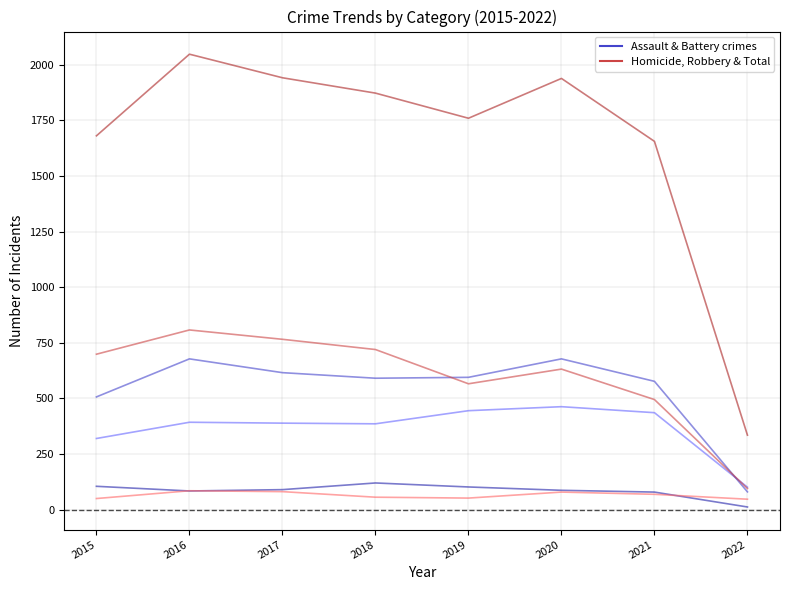

Does the chart have visible grid lines?

Yes